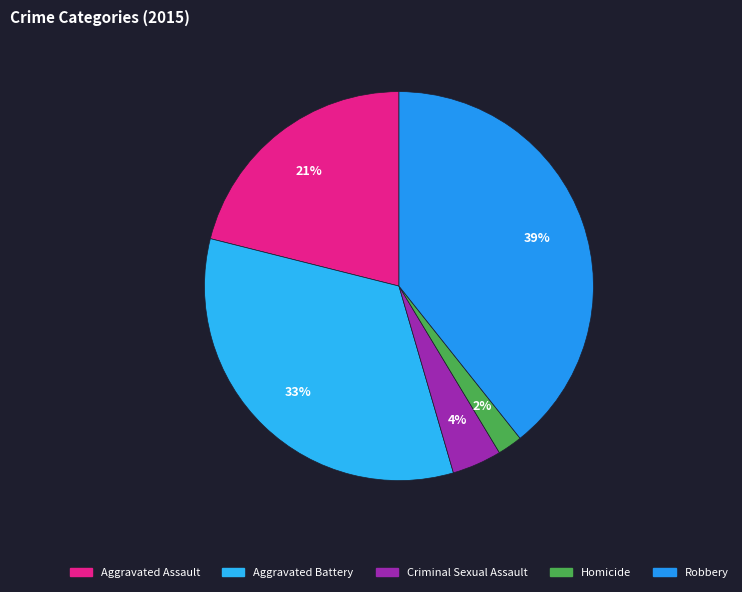

Is it true that Aggravated Battery is 23% of the pie?

False